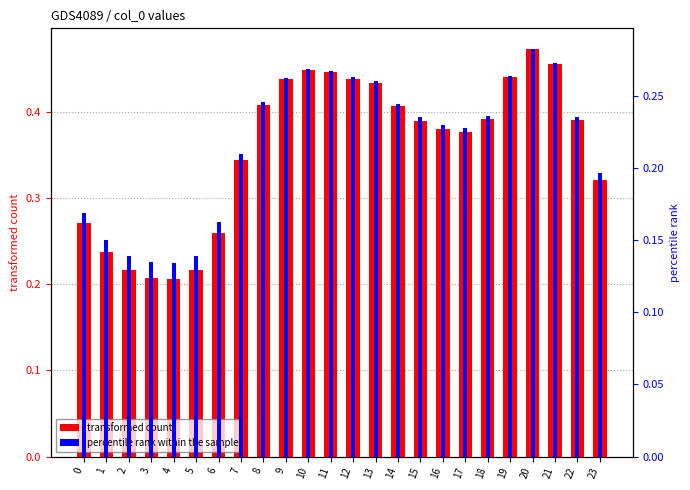

What is the difference between the second highest and second lowest values in the transformed count series?

0.2